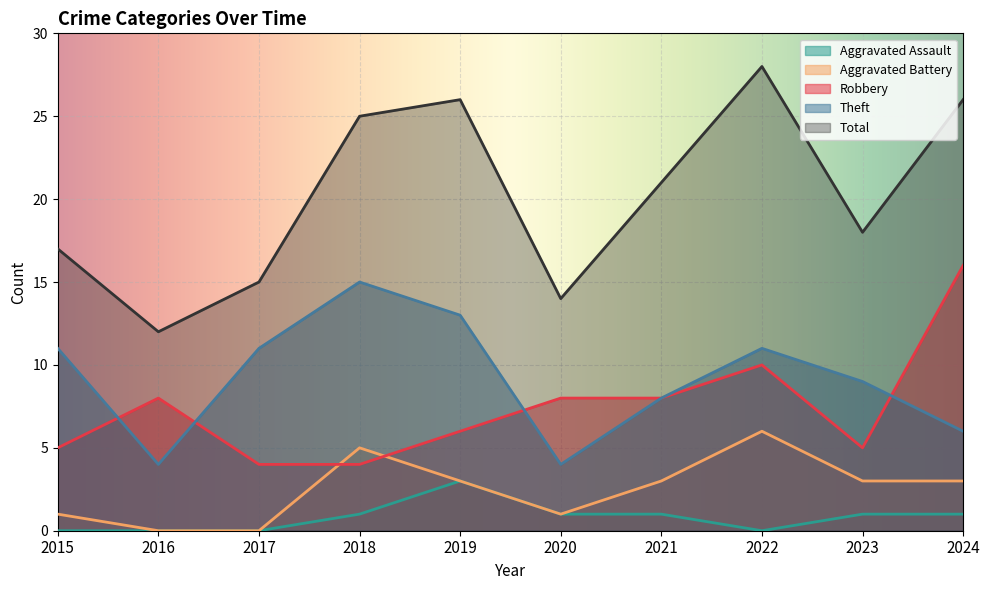

What is the total value across all series at 2019?

51